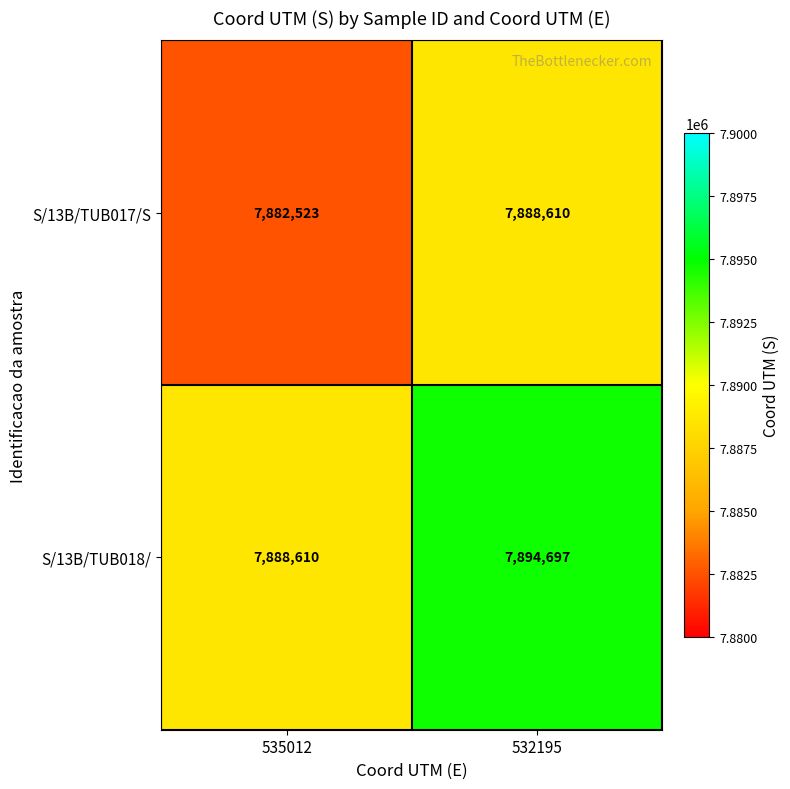

What is the greatest value displayed?

7894697